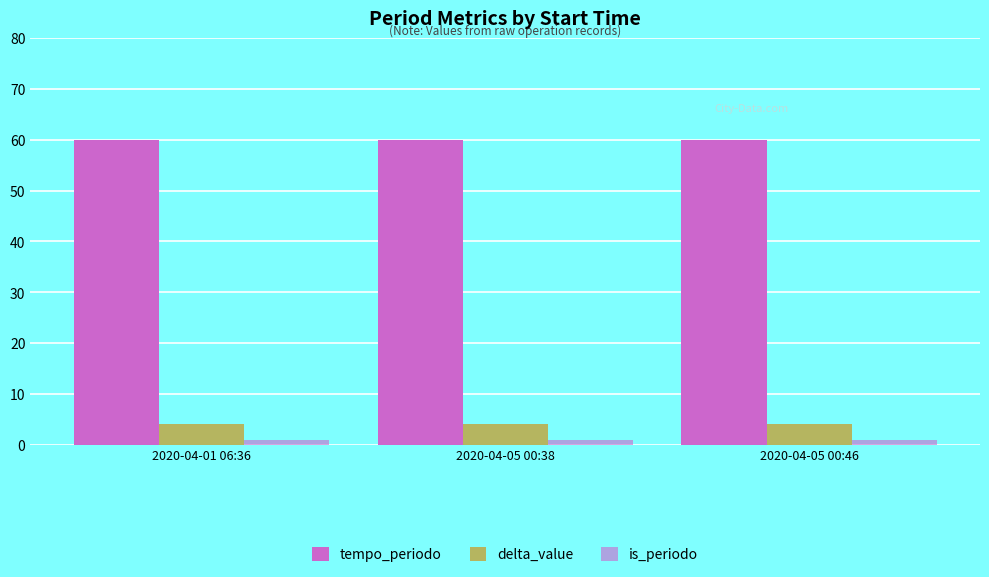

Between 2020-04-01 06:36 and 2020-04-05 00:46, which series saw the biggest shift?

tempo_periodo